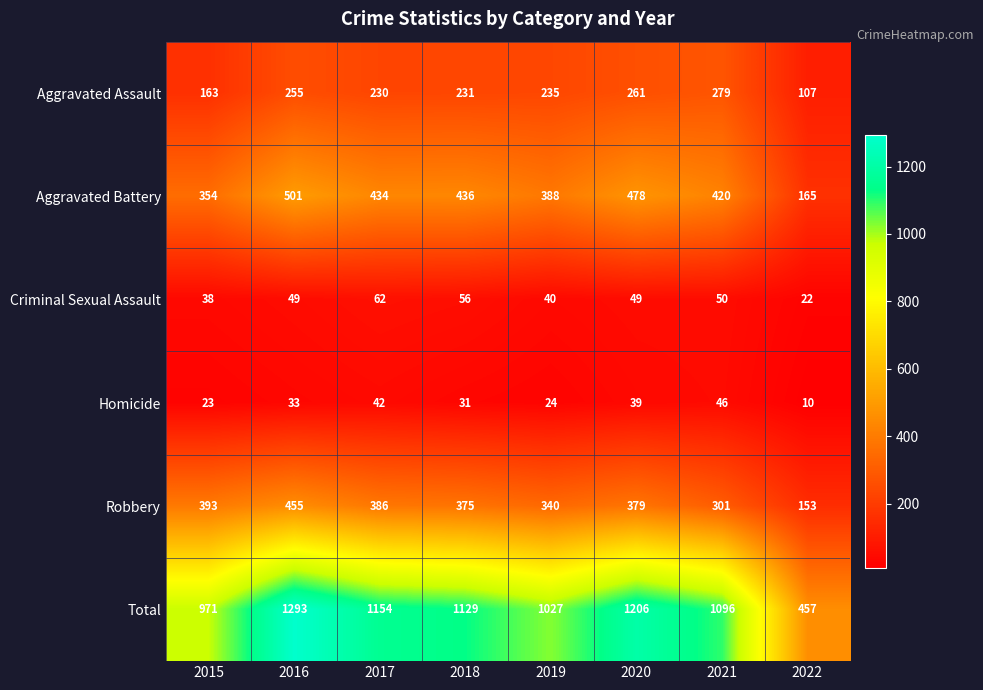

The Criminal Sexual Assault series shows 10 at 2016. True or false?

False